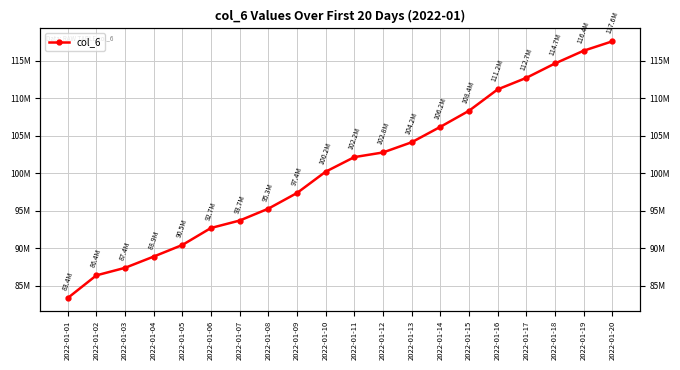

Is this an area chart (filled region under the line)?

No